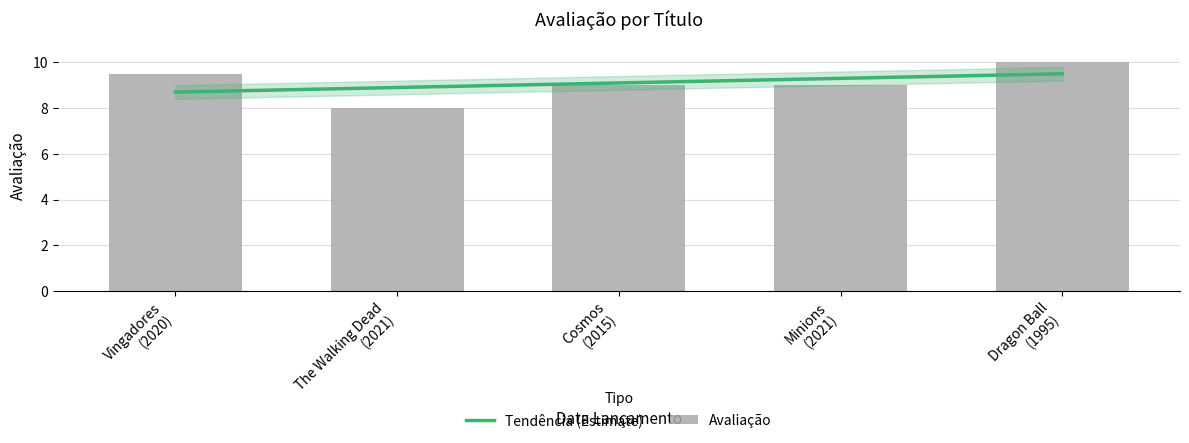

What is the label of the 4th bar from the right?

The Walking Dead
(2021)